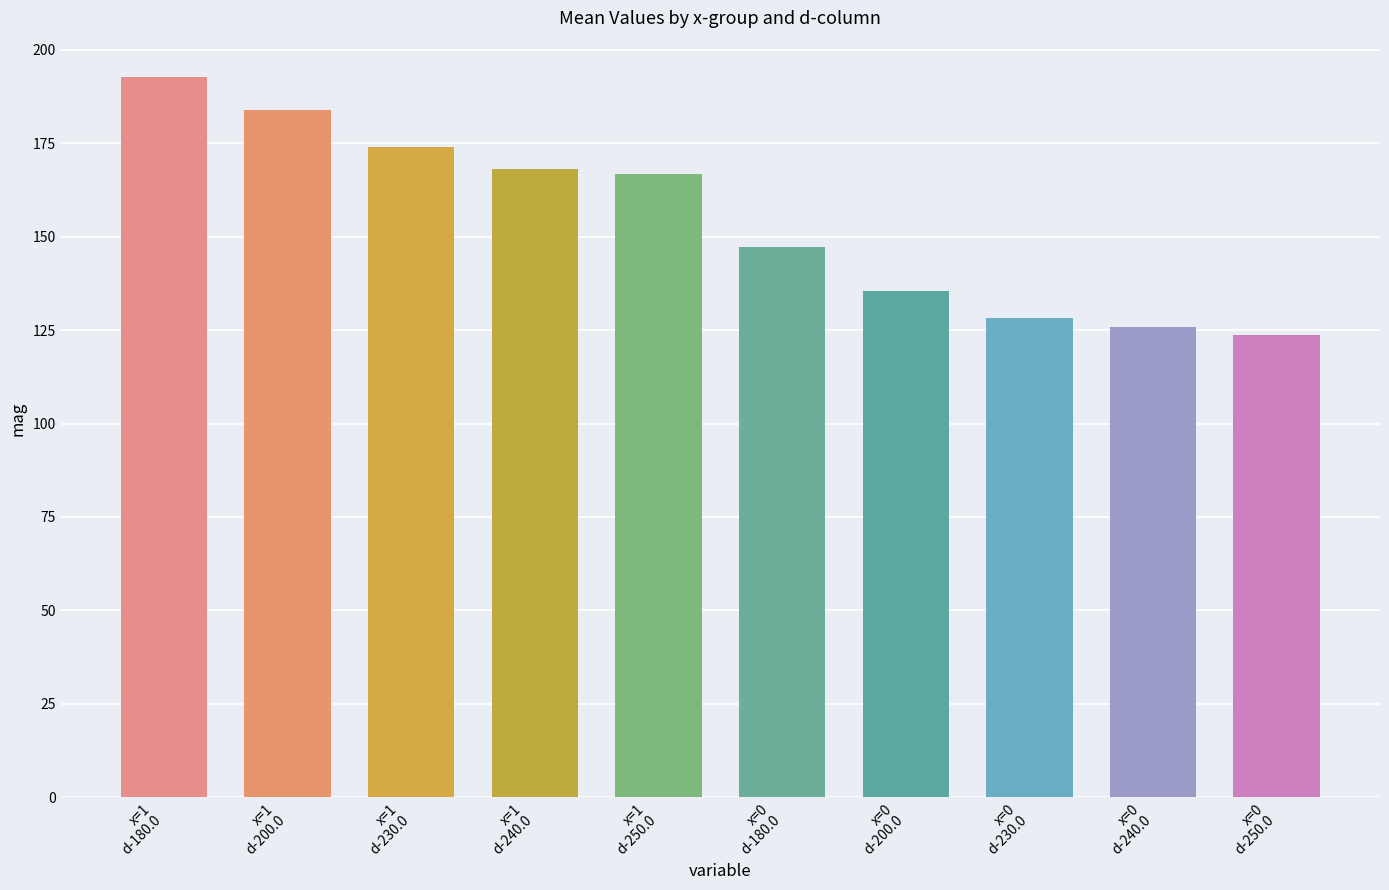

Reading left to right, extract all data points from this chart.

192.8	183.9	174.1	168.2	166.9	147.2	135.5	128.2	126.0	123.6